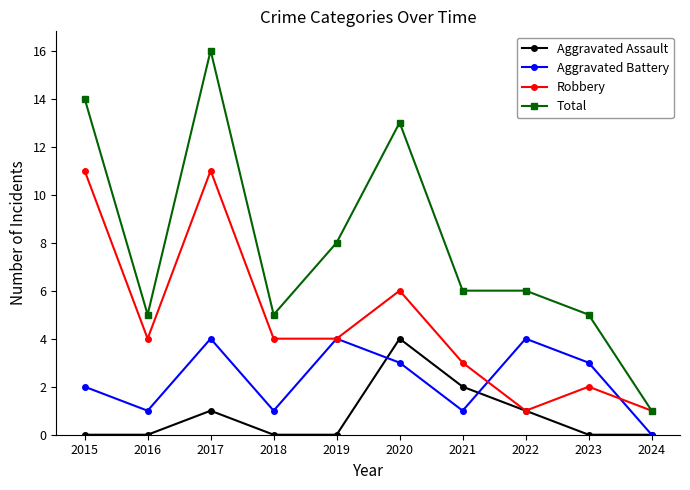

Reading left to right, transcribe all the data shown in this chart.

Aggravated Assault: 2015=0	2016=0	2017=1	2018=0	2019=0	2020=4	2021=2	2022=1	2023=0	2024=0
Aggravated Battery: 2015=2	2016=1	2017=4	2018=1	2019=4	2020=3	2021=1	2022=4	2023=3	2024=0
Robbery: 2015=11	2016=4	2017=11	2018=4	2019=4	2020=6	2021=3	2022=1	2023=2	2024=1
Total: 2015=14	2016=5	2017=16	2018=5	2019=8	2020=13	2021=6	2022=6	2023=5	2024=1